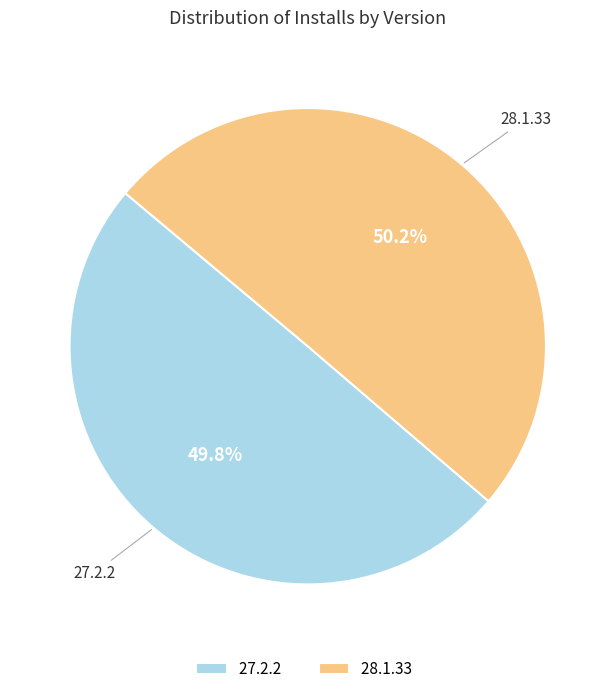

What percentage is NOT represented by 28.1.33?

49.8%